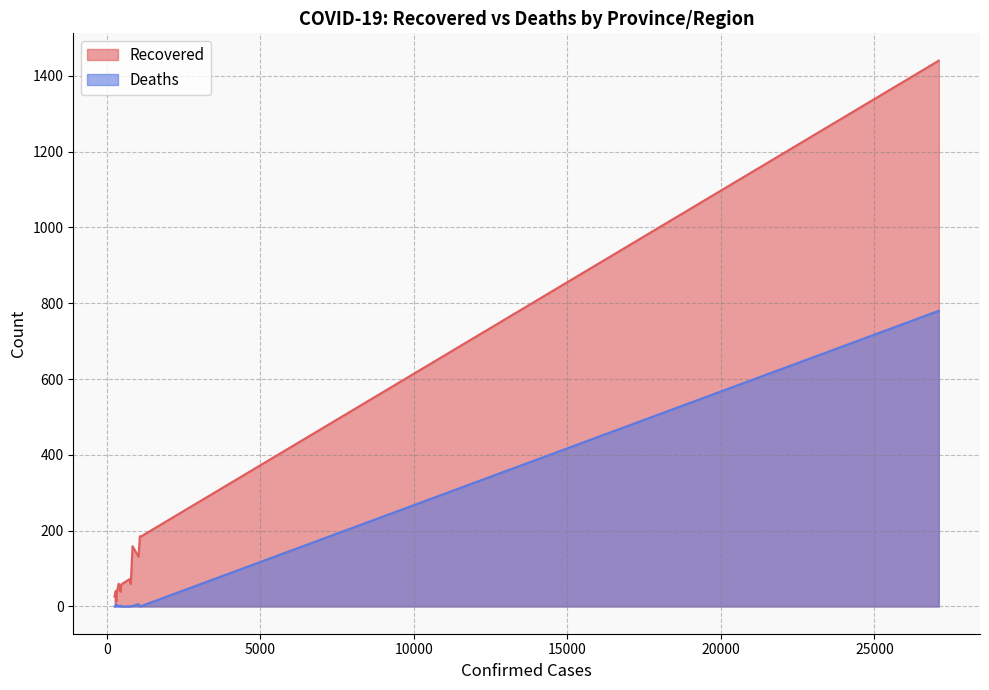

Which has a higher value, Hunan or Hubei?

Hubei